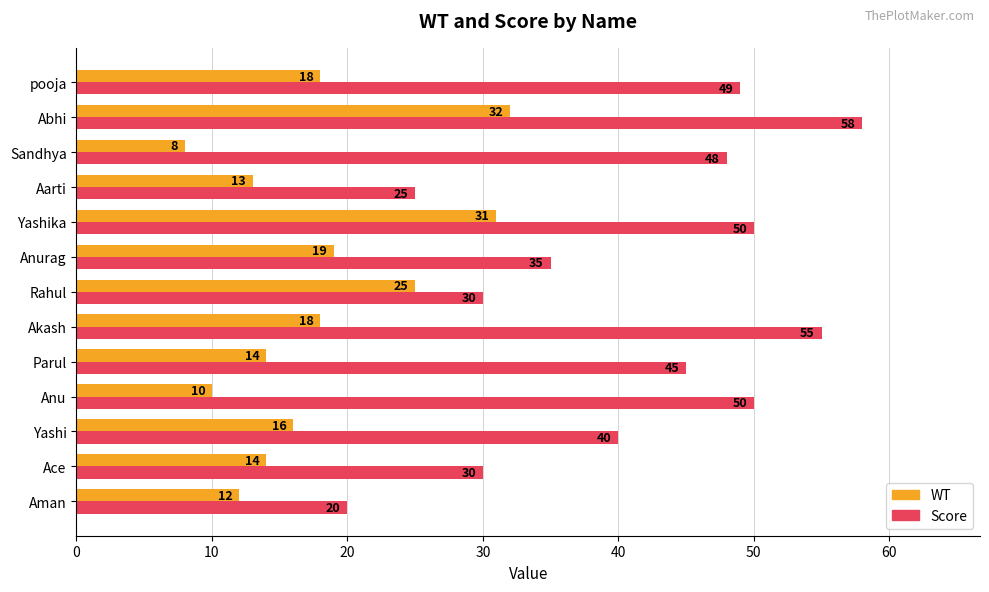

Which series has the largest total across all categories?

Score